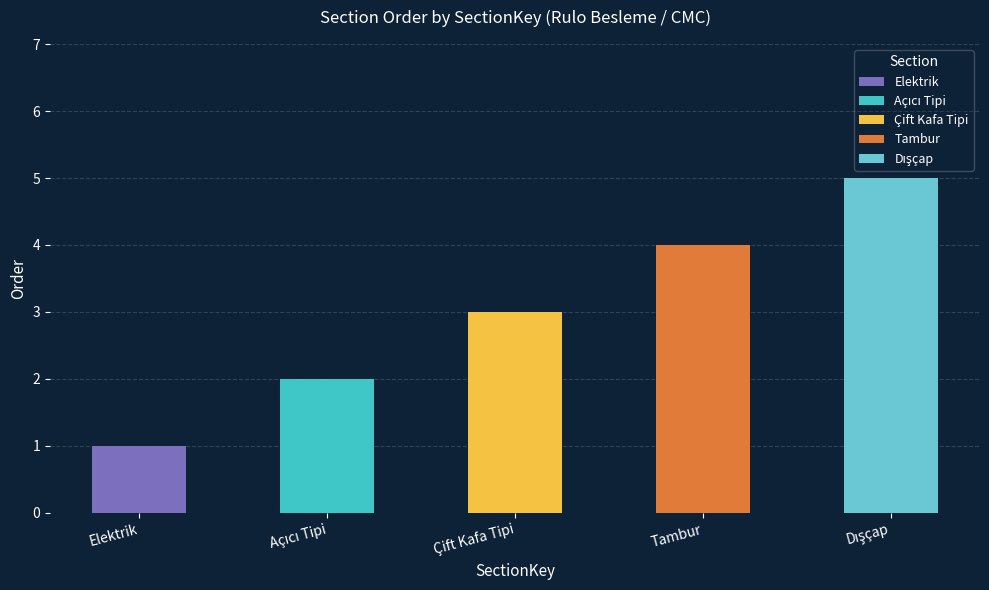

Does the chart contain any negative values?

No